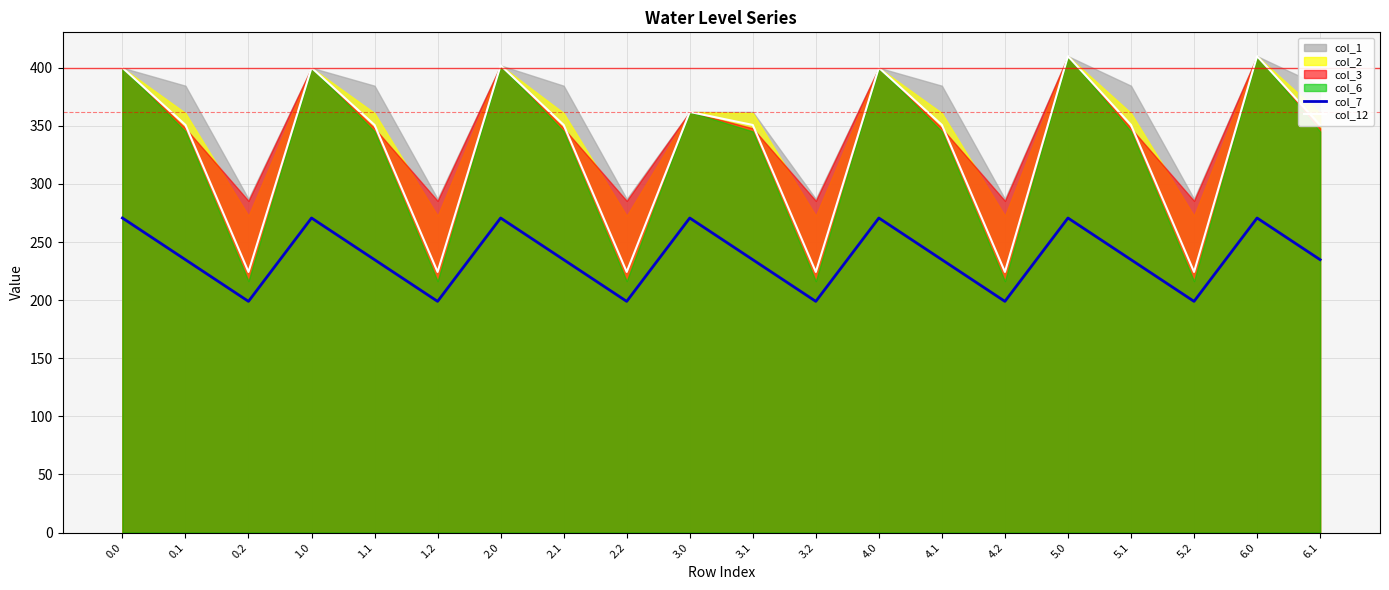

What is the sum of all col_7 values?

4733.0